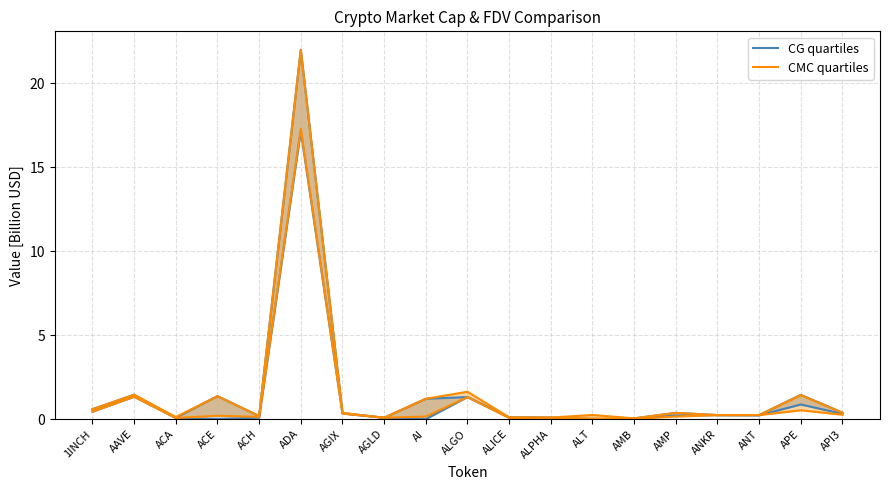

Is it true that CMC quartiles equals 0.7 at 1INCH?

False